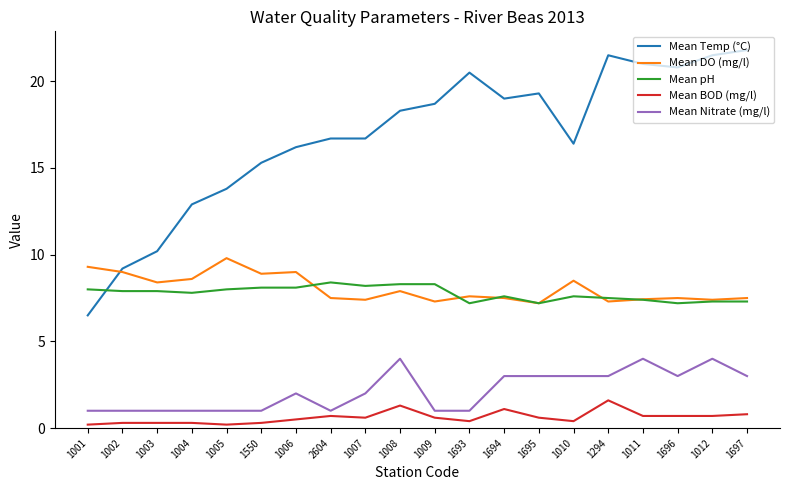

Read the Mean DO (mg/l) value at 1006.

9.0